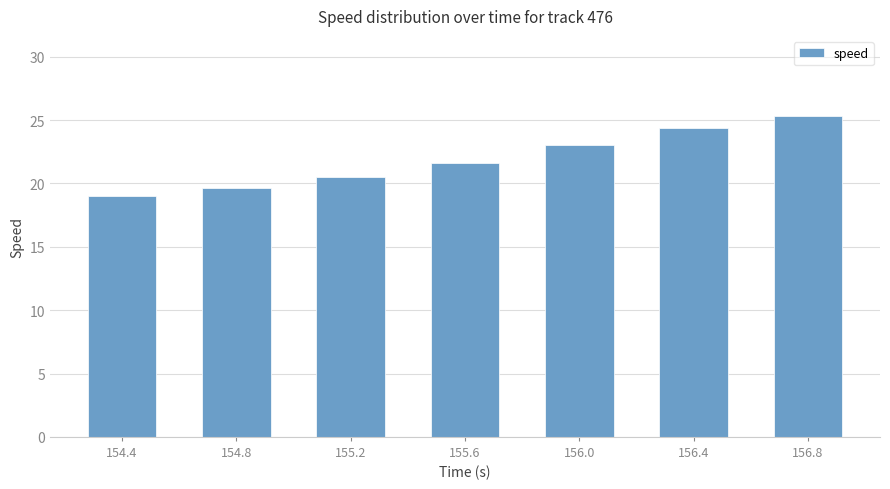

Where does the data first go above 21?

155.6